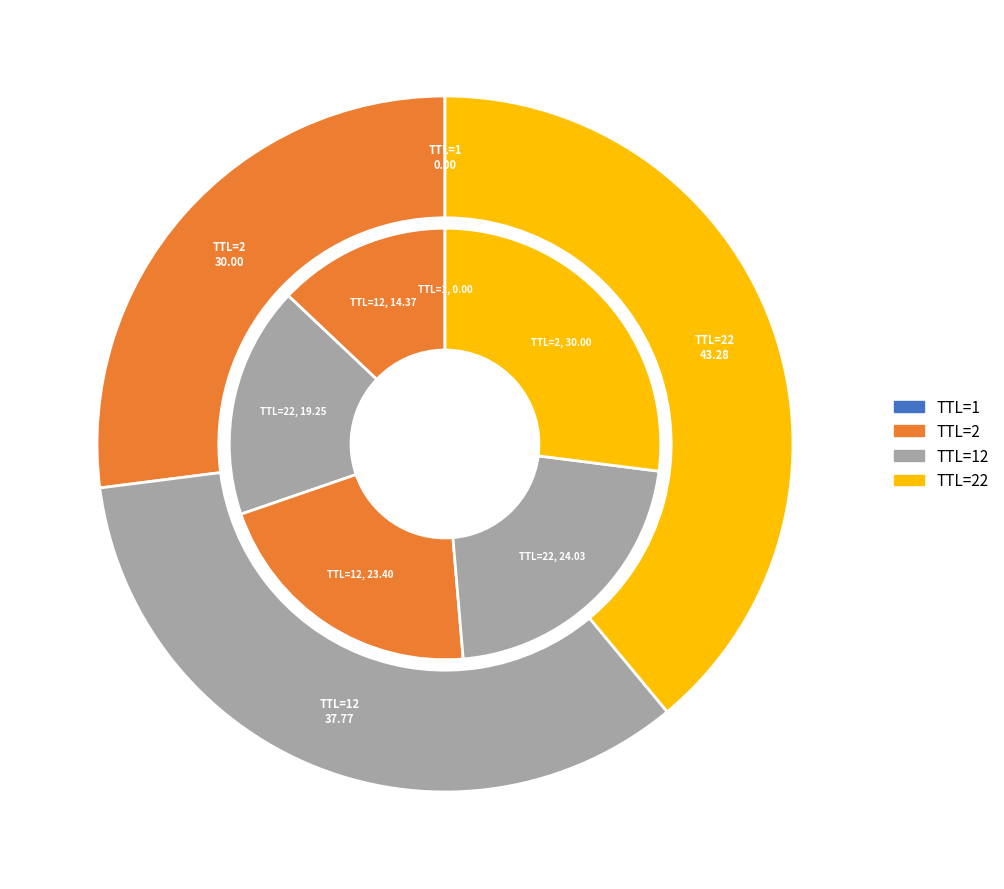

Count the number of slices in the pie.

6